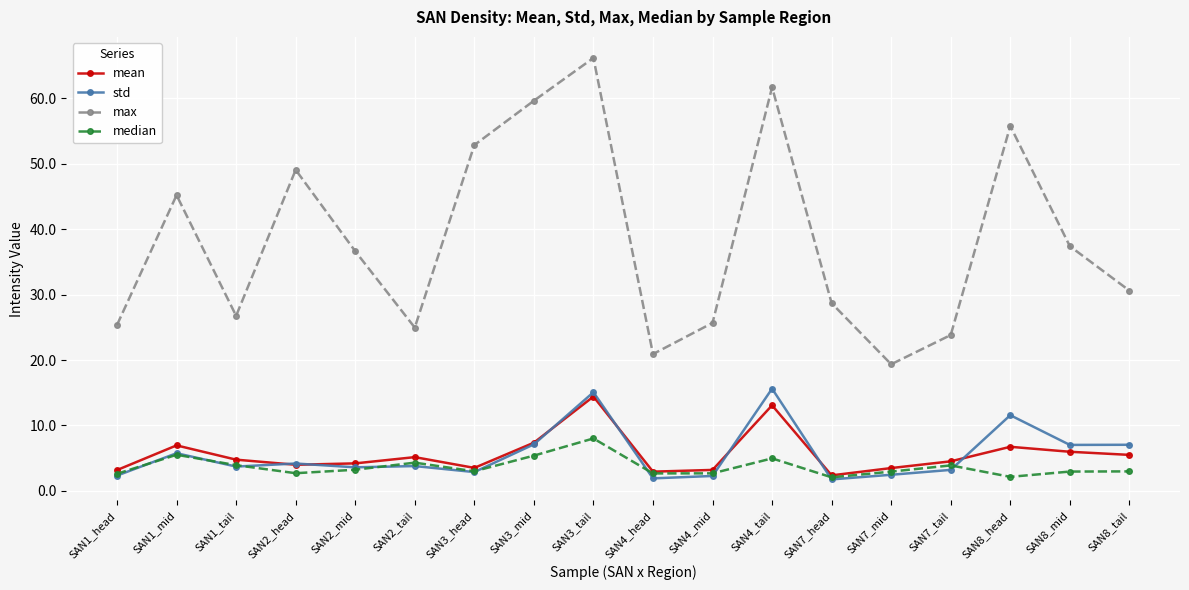

True or false: median and max intersect in this chart.

False